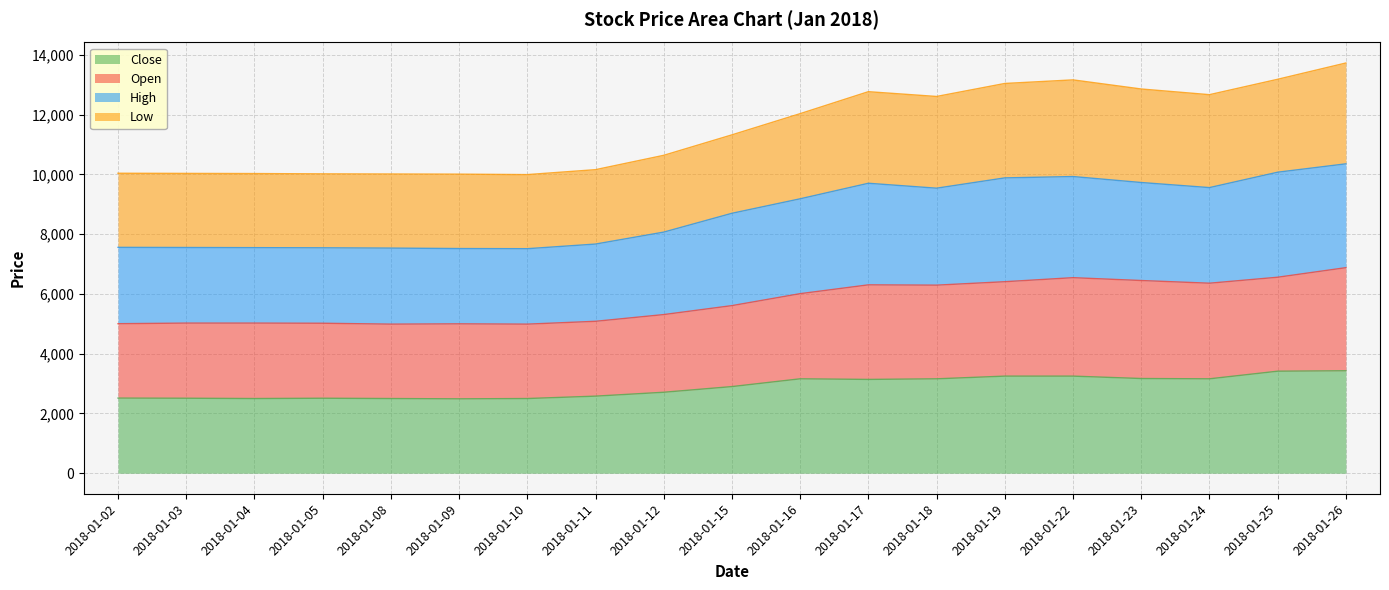

List the labels in order of Open value, largest first.

2018-01-26, 2018-01-25, 2018-01-22, 2018-01-23, 2018-01-19, 2018-01-24, 2018-01-17, 2018-01-18, 2018-01-16, 2018-01-15, 2018-01-12, 2018-01-11, 2018-01-03, 2018-01-04, 2018-01-05, 2018-01-02, 2018-01-09, 2018-01-08, 2018-01-10